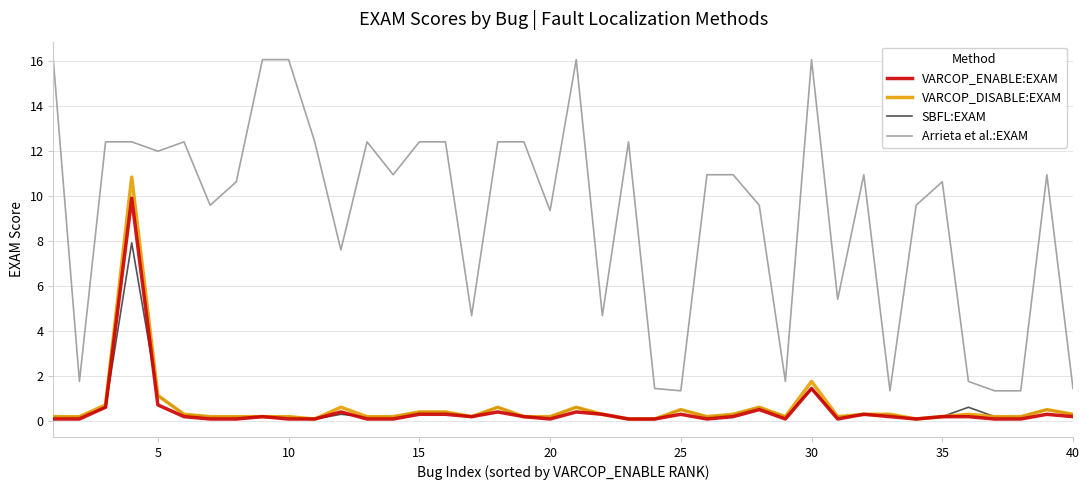

List the series in order of their peak value, highest first.

Arrieta et al.:EXAM, VARCOP_DISABLE:EXAM, VARCOP_ENABLE:EXAM, SBFL:EXAM